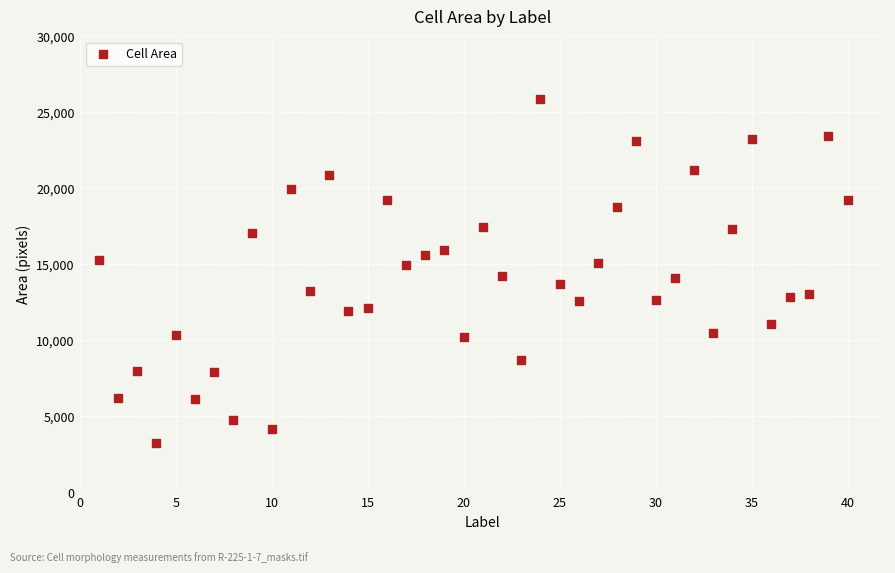

What is the range of Y values (max minus min)?

22599